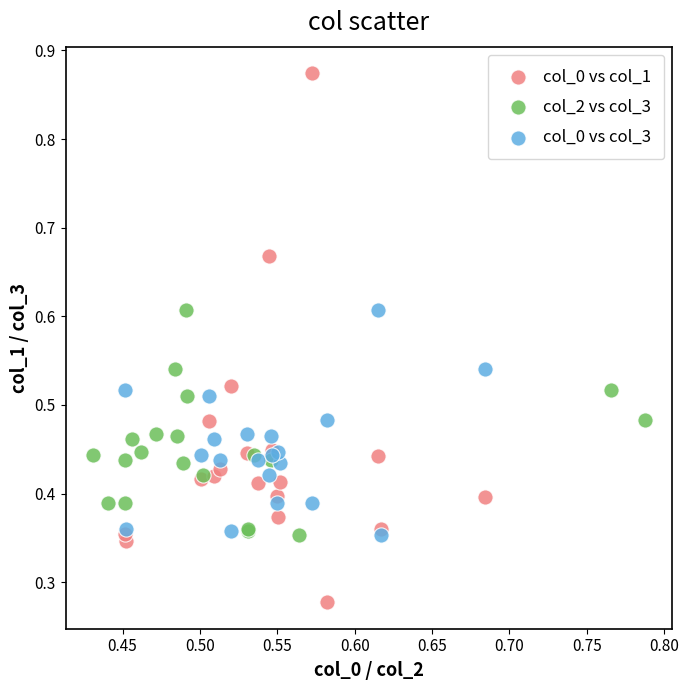

Which series reaches the maximum Y coordinate?

col_0 vs col_1